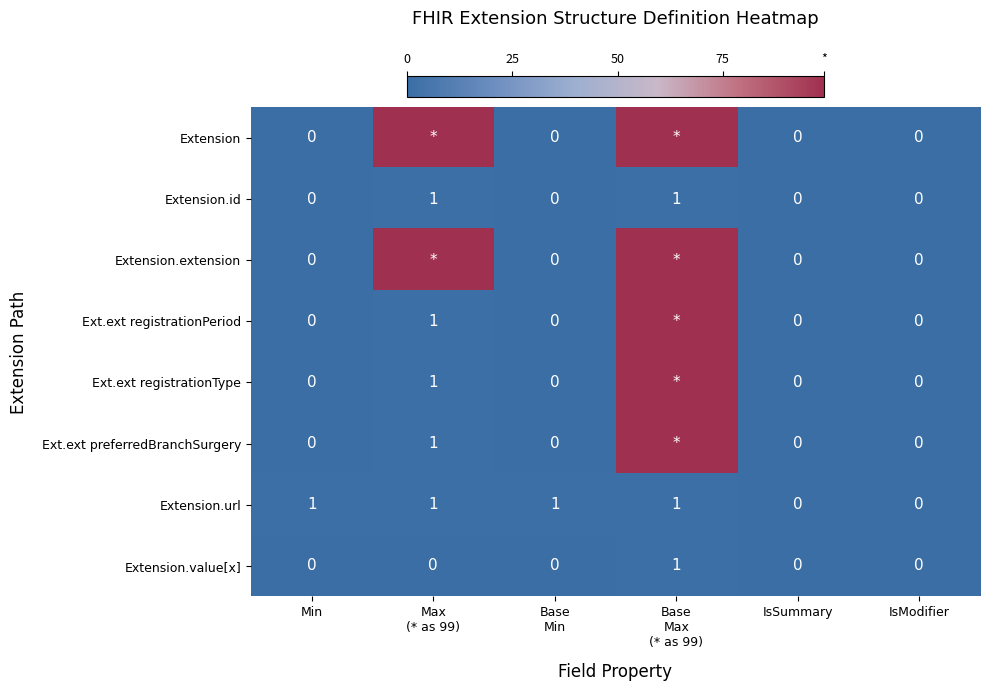

How many Extension.url values are between 0 and 1?

6